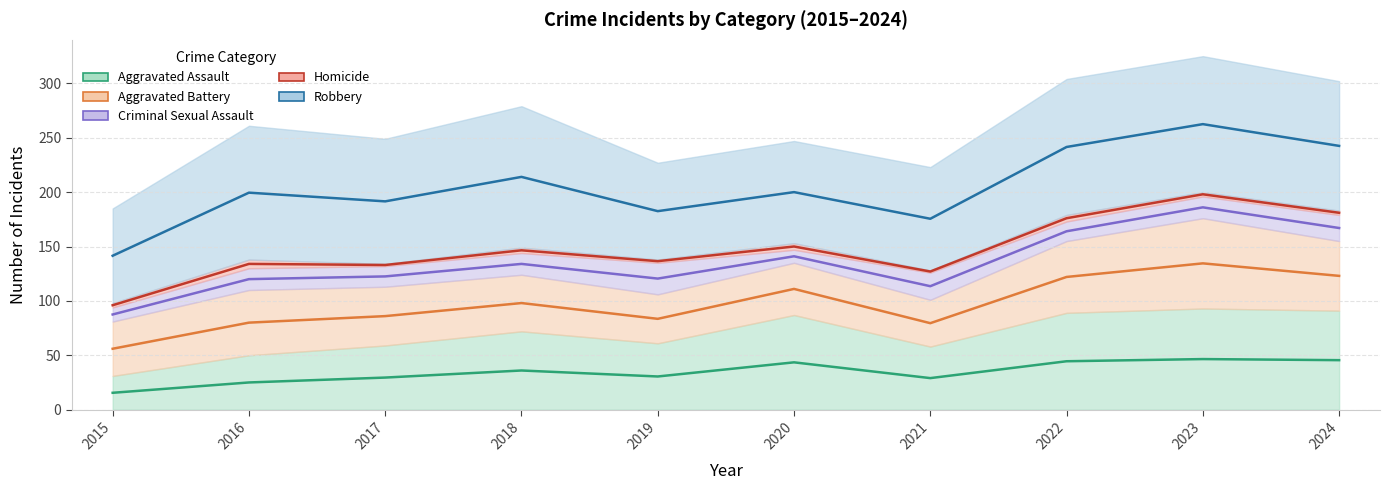

Reading left to right, extract all data points from this chart.

Aggravated Assault: 31	50	59	72	61	87	58	89	93	91
Aggravated Battery: 50	60	54	52	45	48	43	66	83	64
Criminal Sexual Assault: 13	20	19	20	29	12	25	18	20	24
Homicide: 4	8	2	5	3	6	2	6	4	4
Robbery: 87	123	115	130	89	94	95	125	125	119